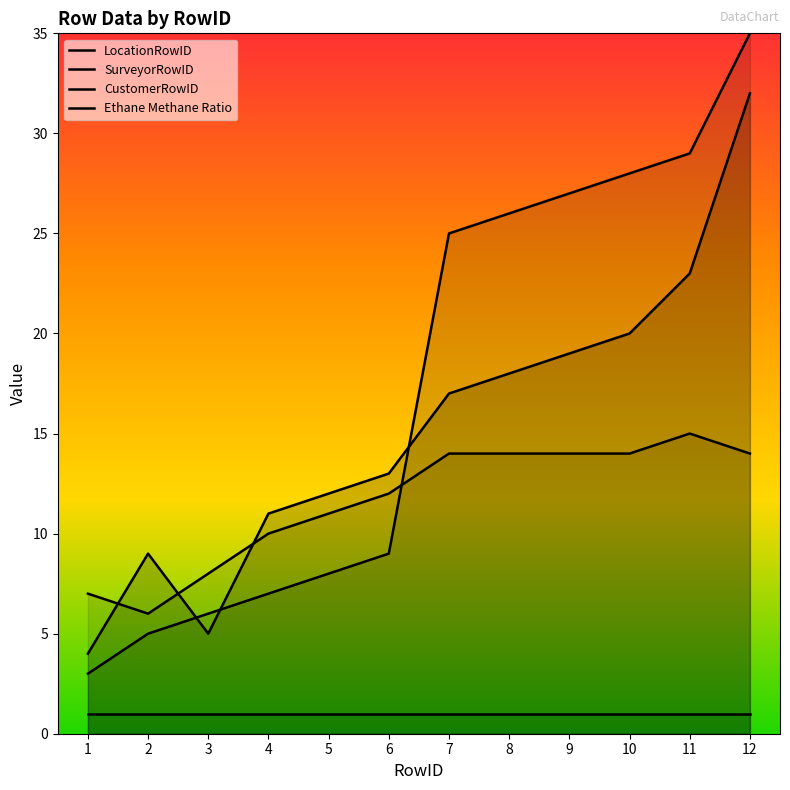

Reading left to right, what are all the values shown in this chart?

LocationRowID: 4	9	5	11	12	13	17	18	19	20	23	32
SurveyorRowID: 3	5	6	7	8	9	25	26	27	28	29	35
CustomerRowID: 7	6	8	10	11	12	14	14	14	14	15	14
Ethane Methane Ratio: 1	1	1	1	1	1	1	1	1	1	1	1